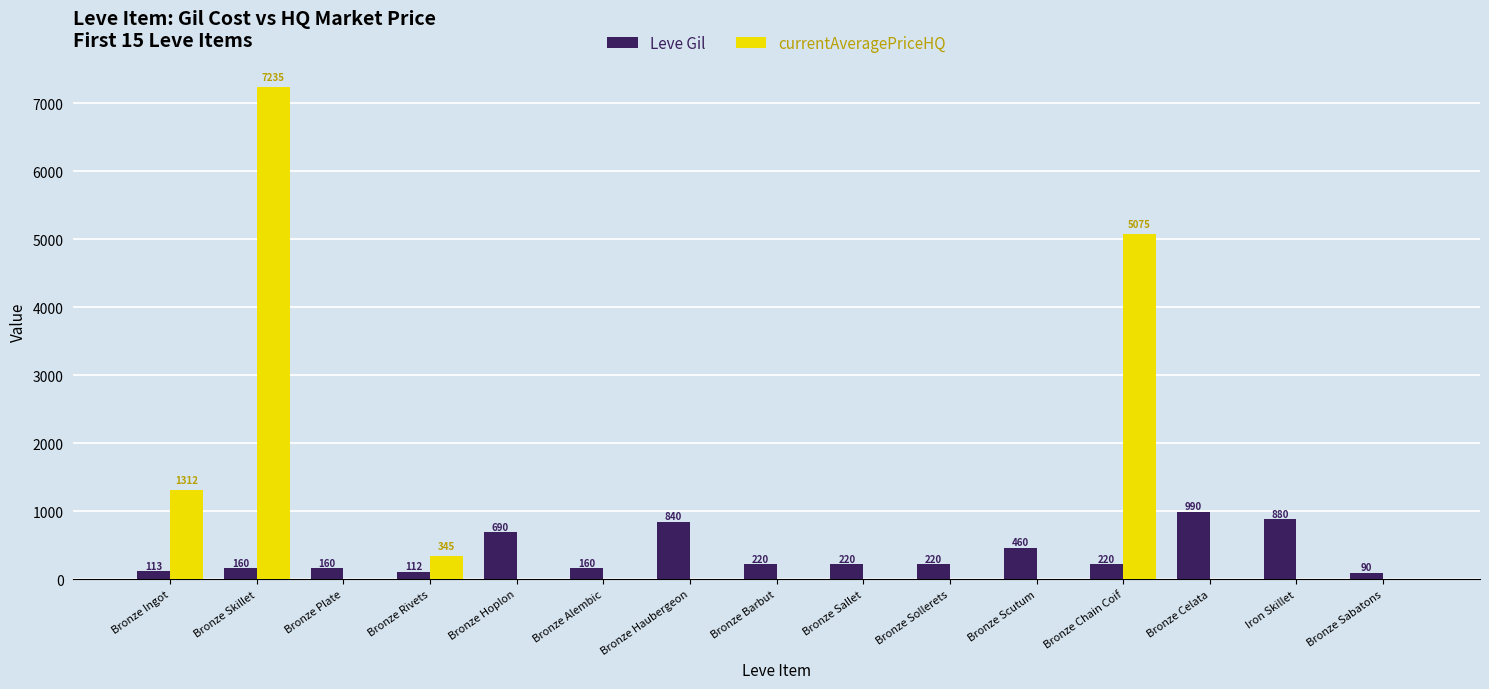

Where does the Leve Gil series first go above 220?

Bronze Hoplon